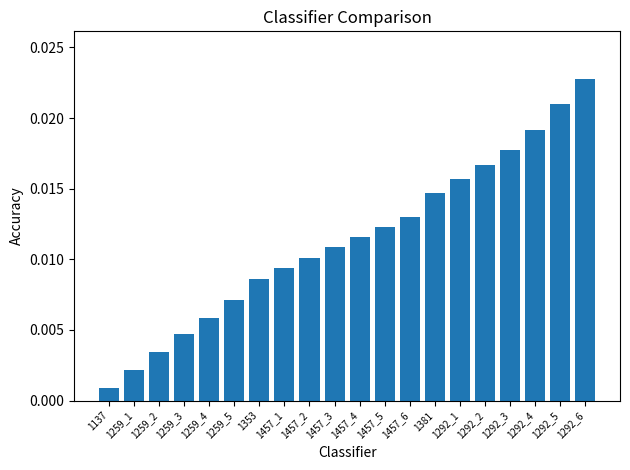

What is the sum of all values?

0.2